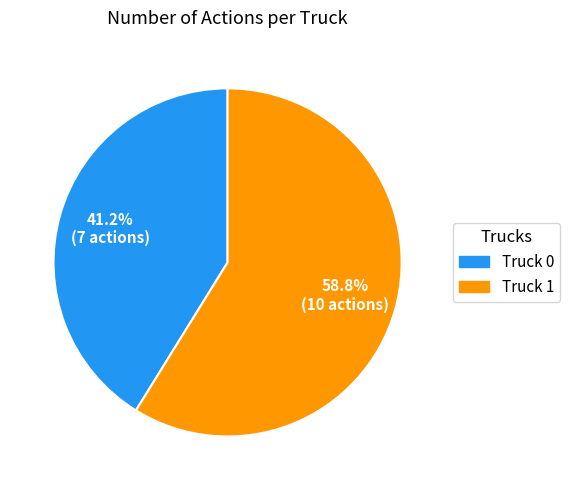

How much of the chart is everything except Truck 1?

41.2%